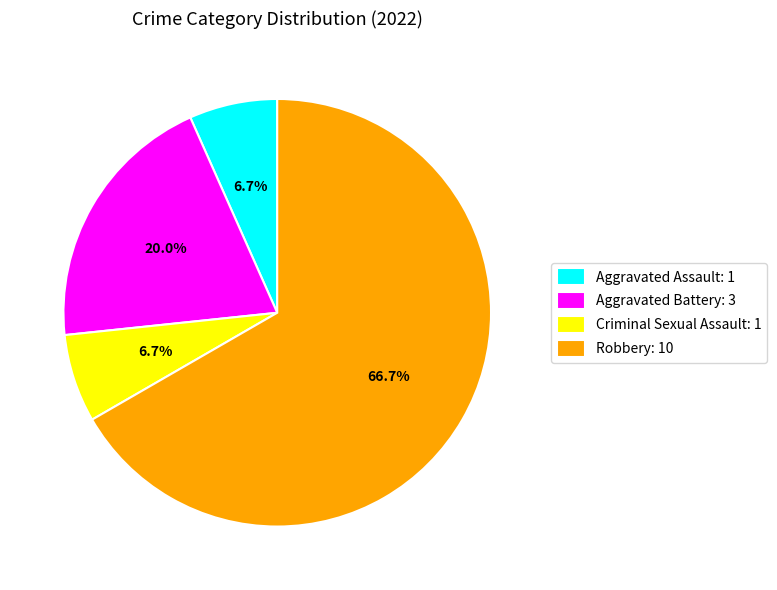

What is the total percentage of Robbery: 10 and Aggravated Assault: 1?

73.3%